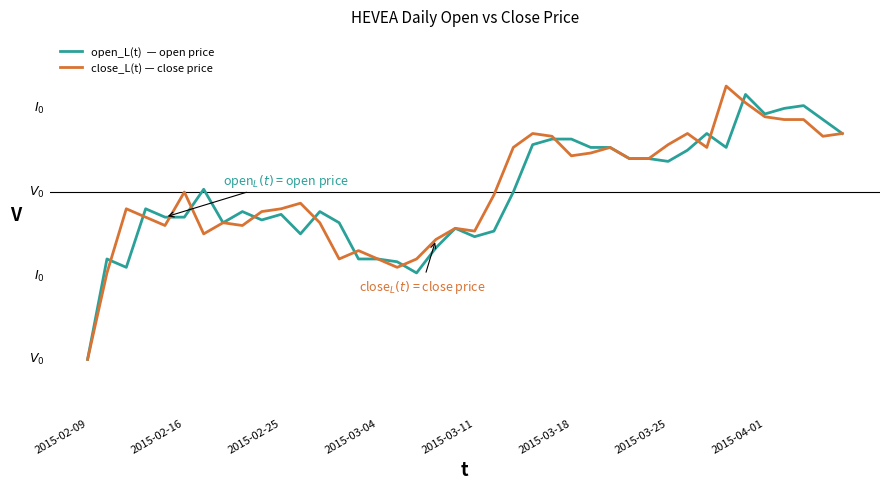

Does the chart display data point markers on the line(s)?

No